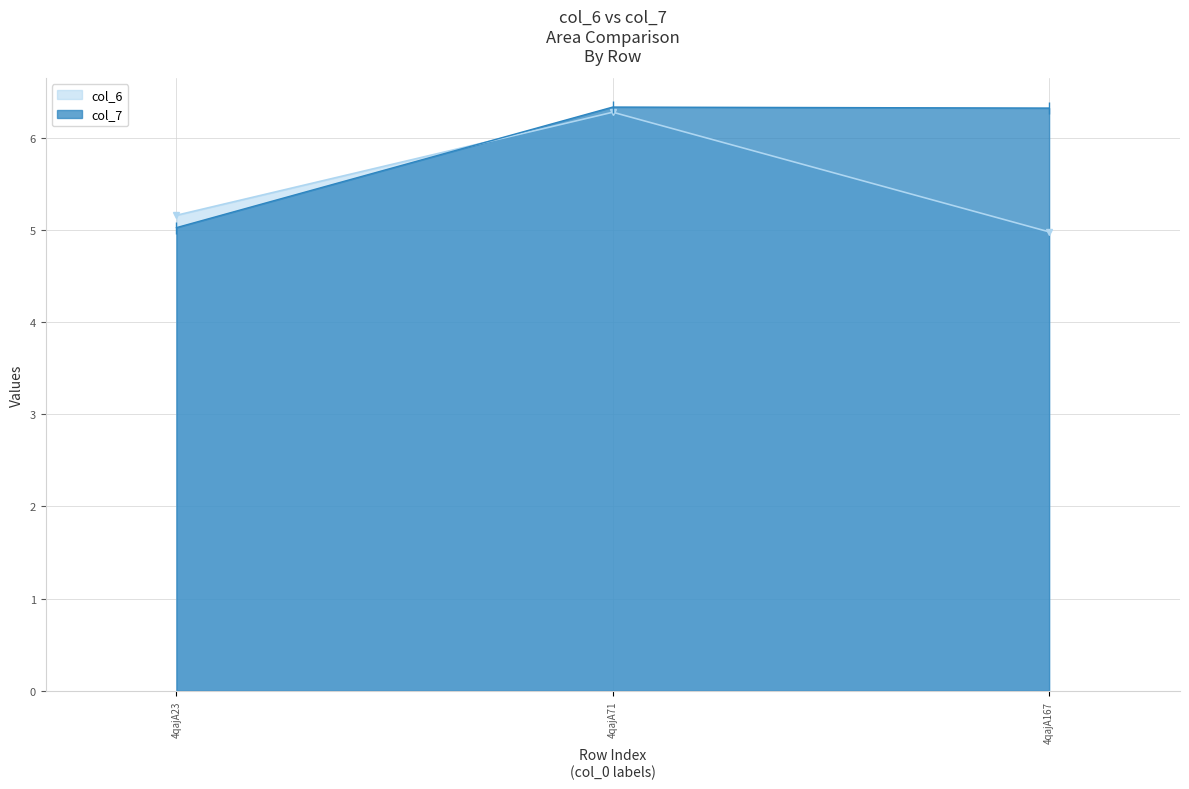

How many lines are shown in the chart?

2